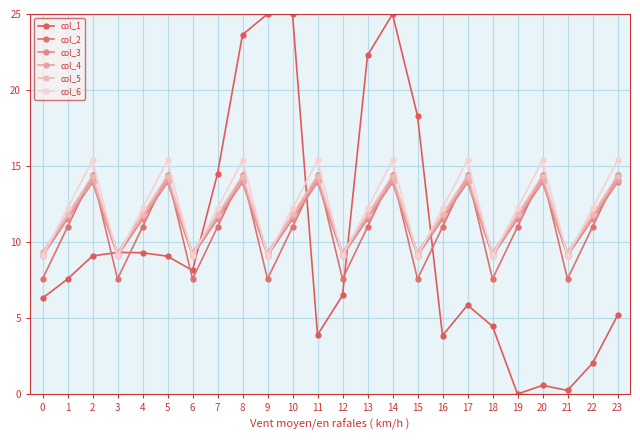

After their last crossing, which series has the higher values: col_2 or col_1?

col_2